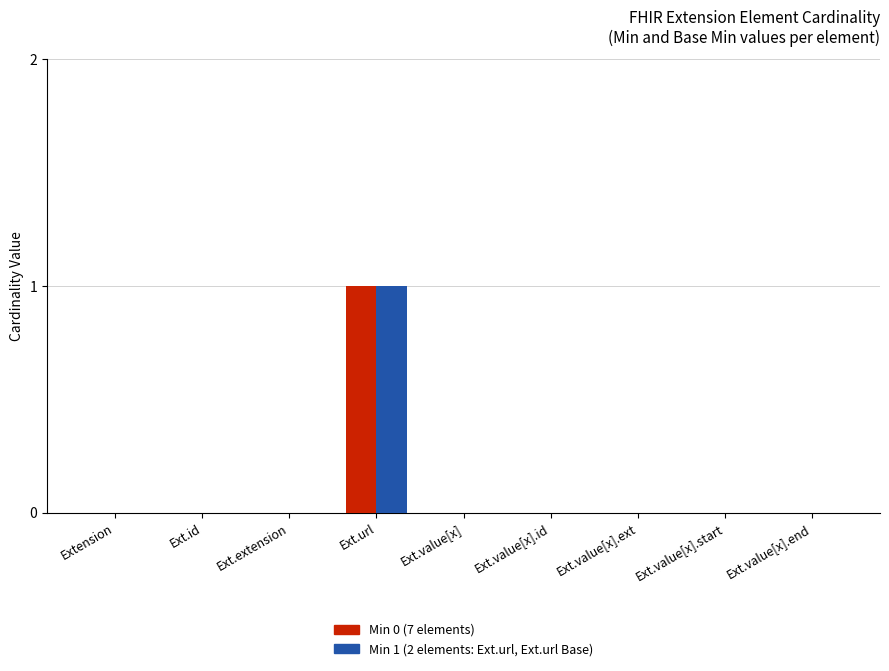

How many groups of bars are there?

9